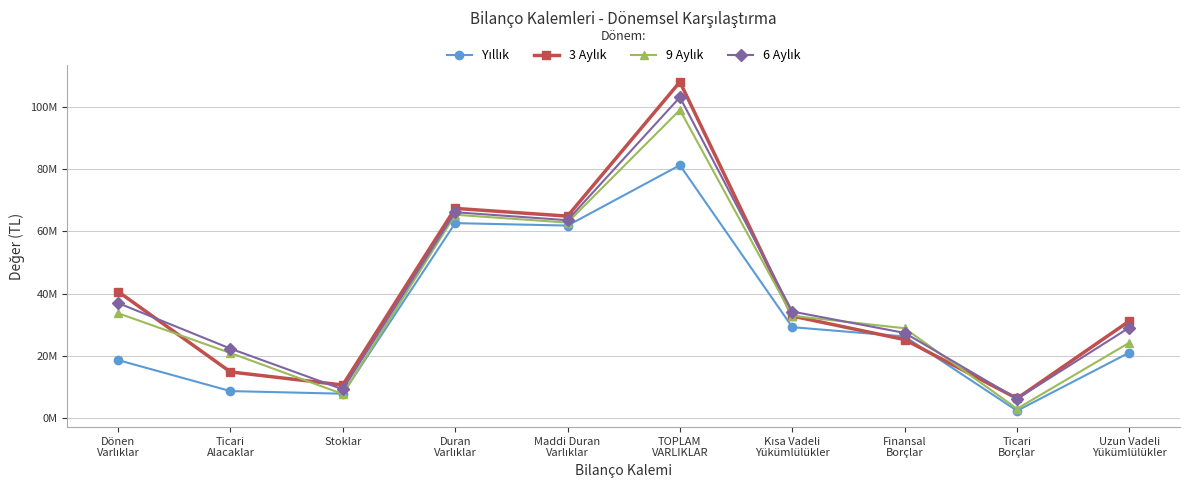

Where do 6 Aylık and 9 Aylık first cross each other?

Kısa Vadeli
Yükümlülükler and Finansal
Borçlar